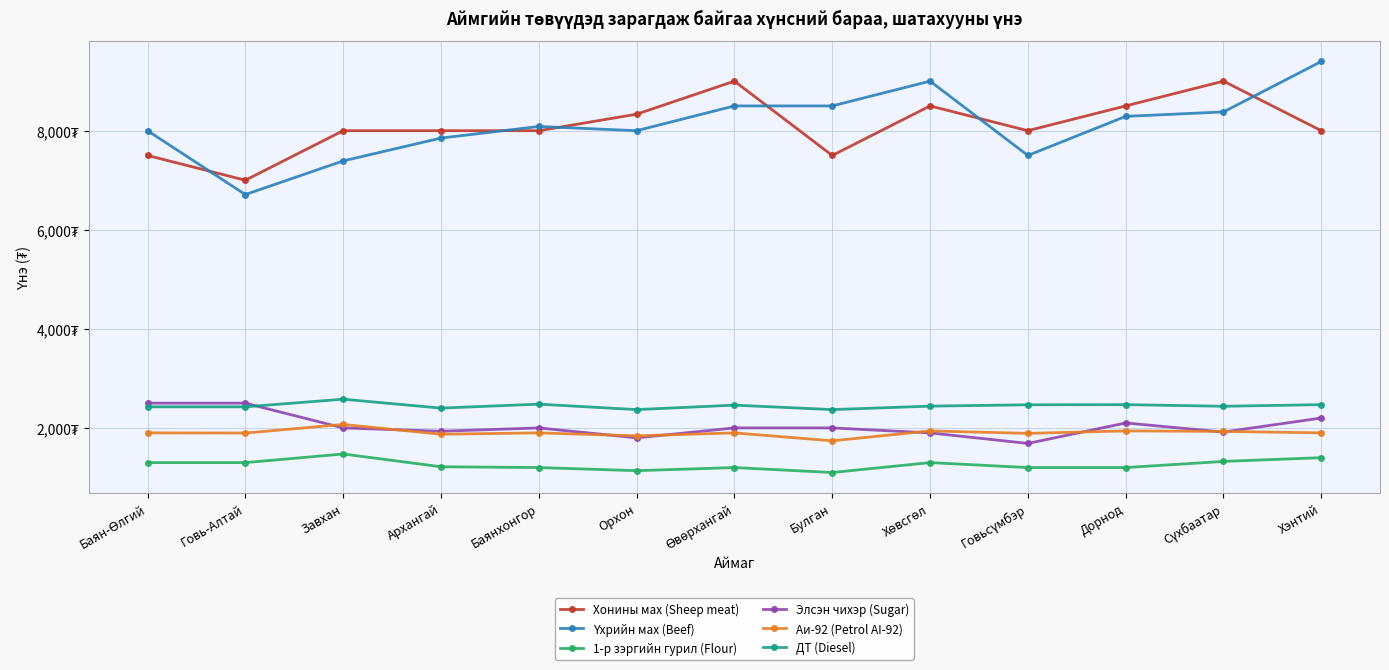

Reading right to left, what are all the values shown in this chart?

Хонины мах (Sheep meat): 8000	9000	8500	8000	8500	7500	9000	8333	8000	8000	8000	7000	7500
Үхрийн мах (Beef): 9397	8379	8289	7500	9000	8500	8500	8000	8085	7851	7390	6711	8000
1-р зэргийн гурил (Flour): 1400	1324	1200	1200	1300	1100	1200	1137	1200	1216	1474	1300	1300
Элсэн чихэр (Sugar): 2200	1917	2100	1687	1900	2000	2000	1800	2000	1933	2000	2500	2500
Аи-92 (Petrol AI-92): 1900	1930	1940	1890	1940	1740	1900	1840	1900	1873	2070	1897	1900
ДТ (Diesel): 2470	2437	2470	2467	2440	2370	2460	2370	2480	2400	2580	2426	2426